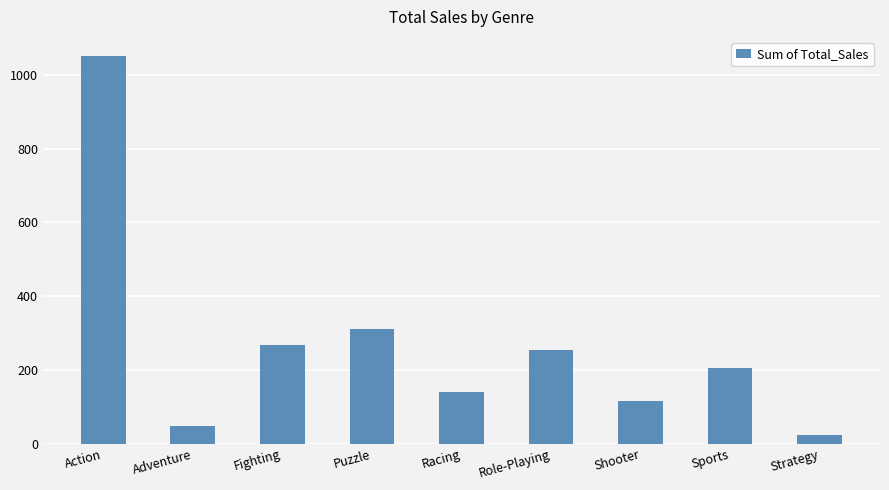

What is the difference between the second highest and minimum values?

287.6